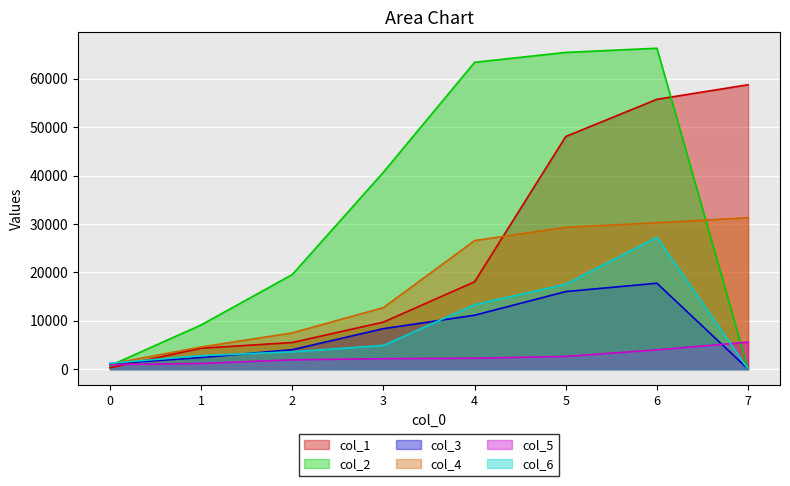

True or false: col_3 has a value of 24408 at 6.

False